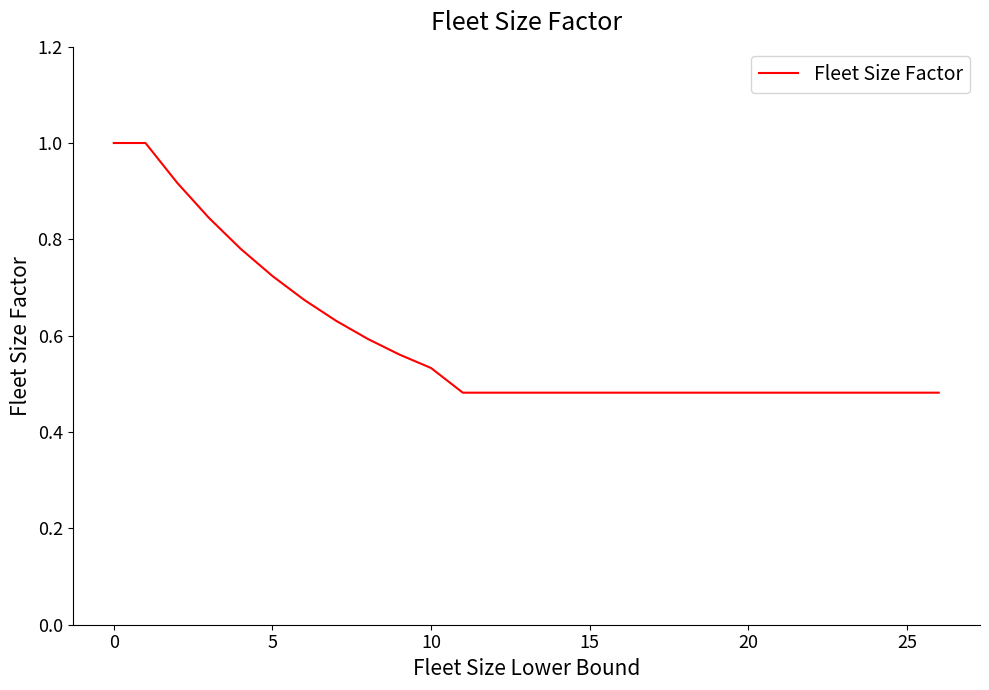

What is the maximum value shown in the chart?

1.0